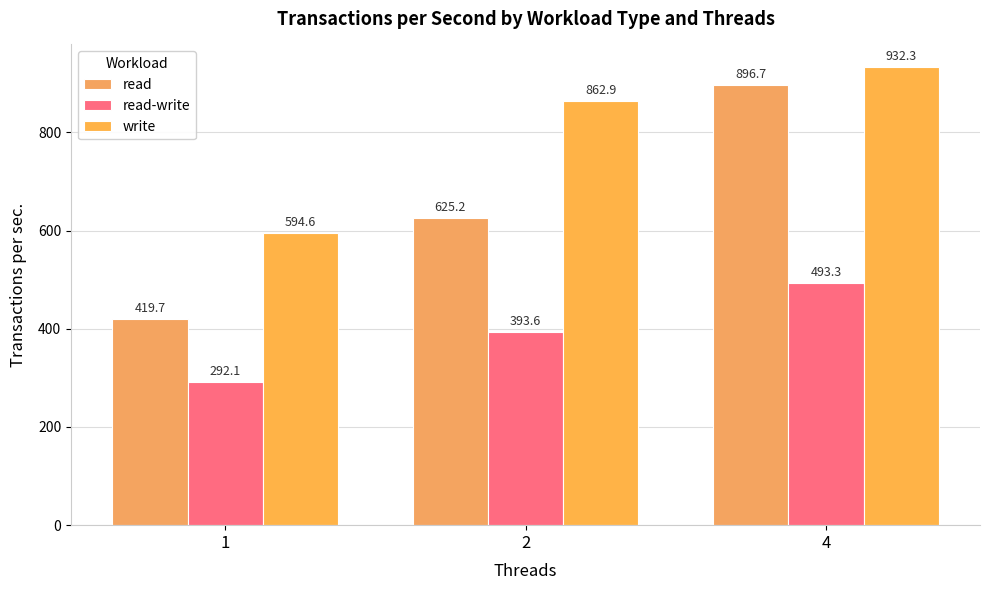

Is the value of read-write at 2 greater than the value of read at 1?

No